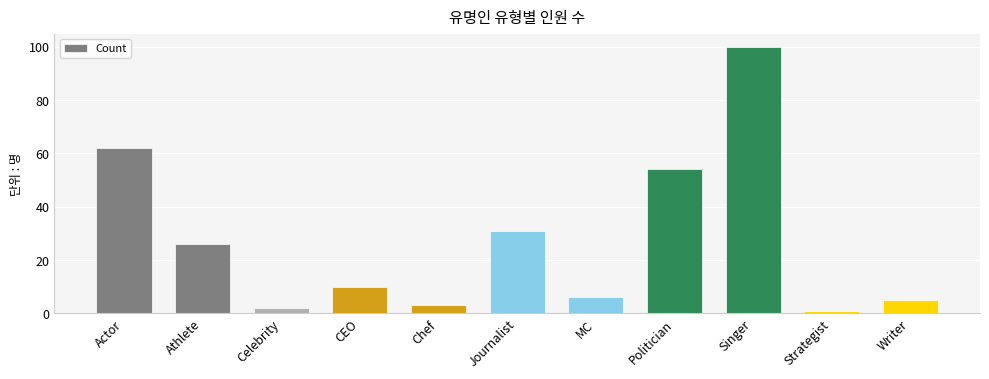

Reading left to right, what are all the values shown in this chart?

62	26	2	10	3	31	6	54	100	1	5